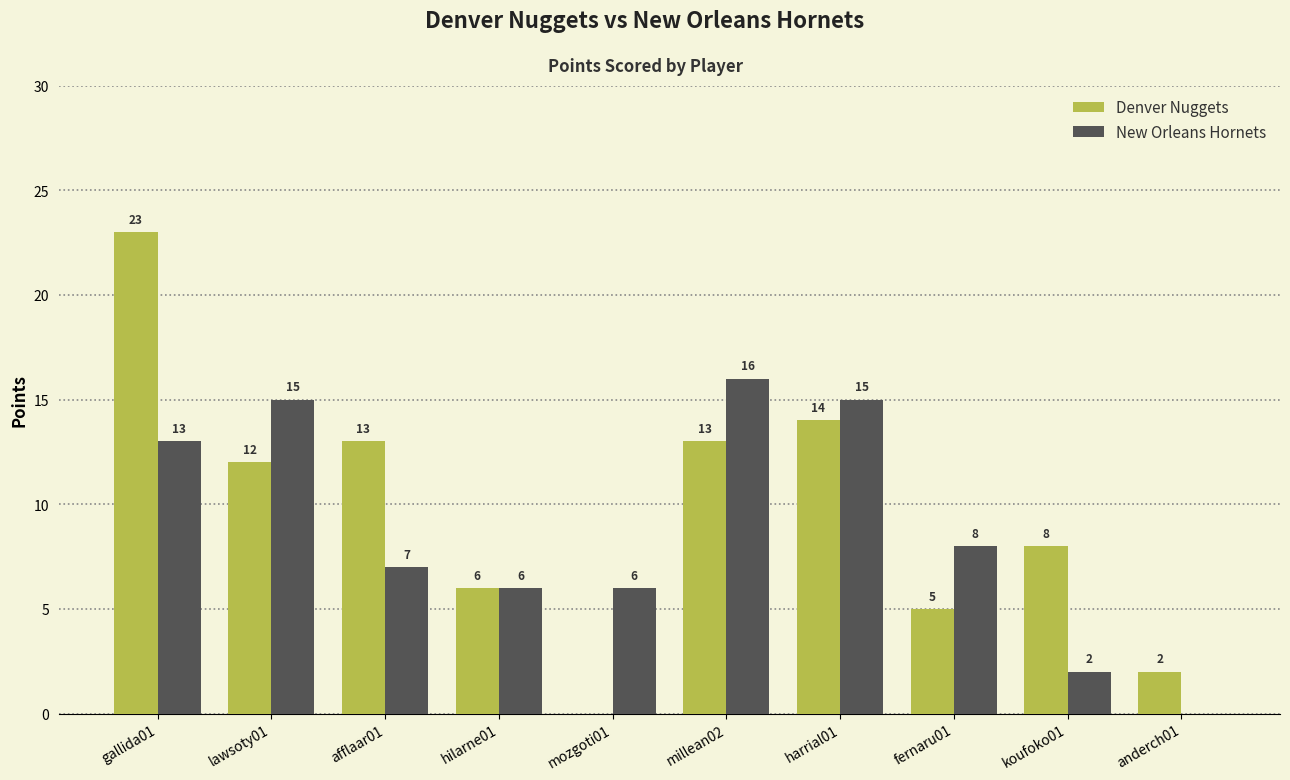

Is the value of Denver Nuggets at lawsoty01 greater than the value of New Orleans Hornets at hilarne01?

Yes